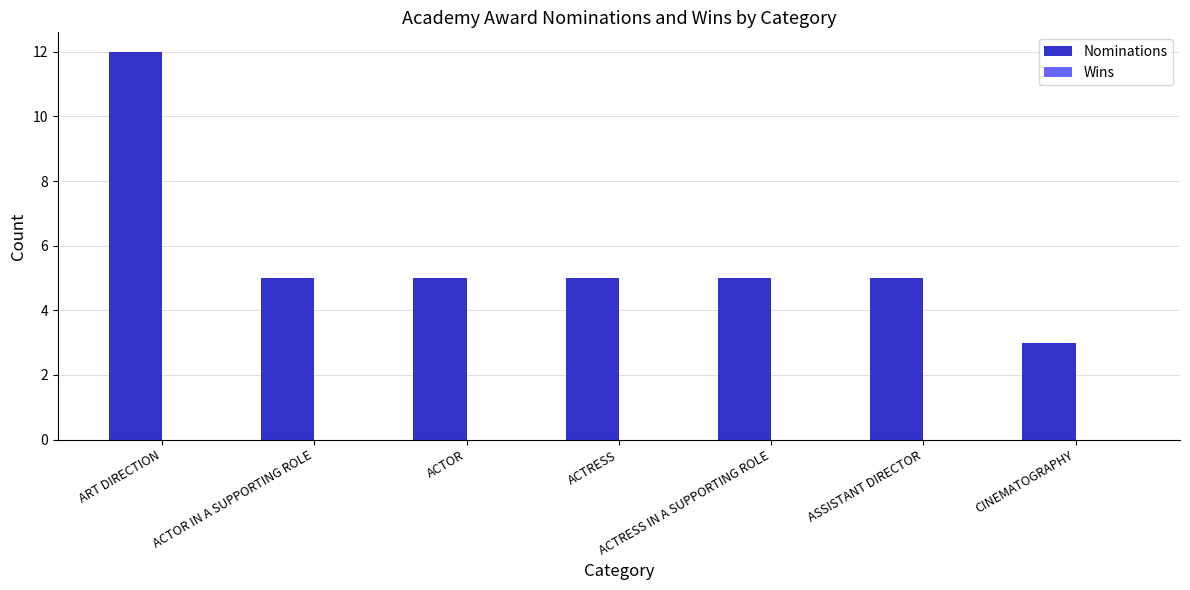

What is the average value?

6